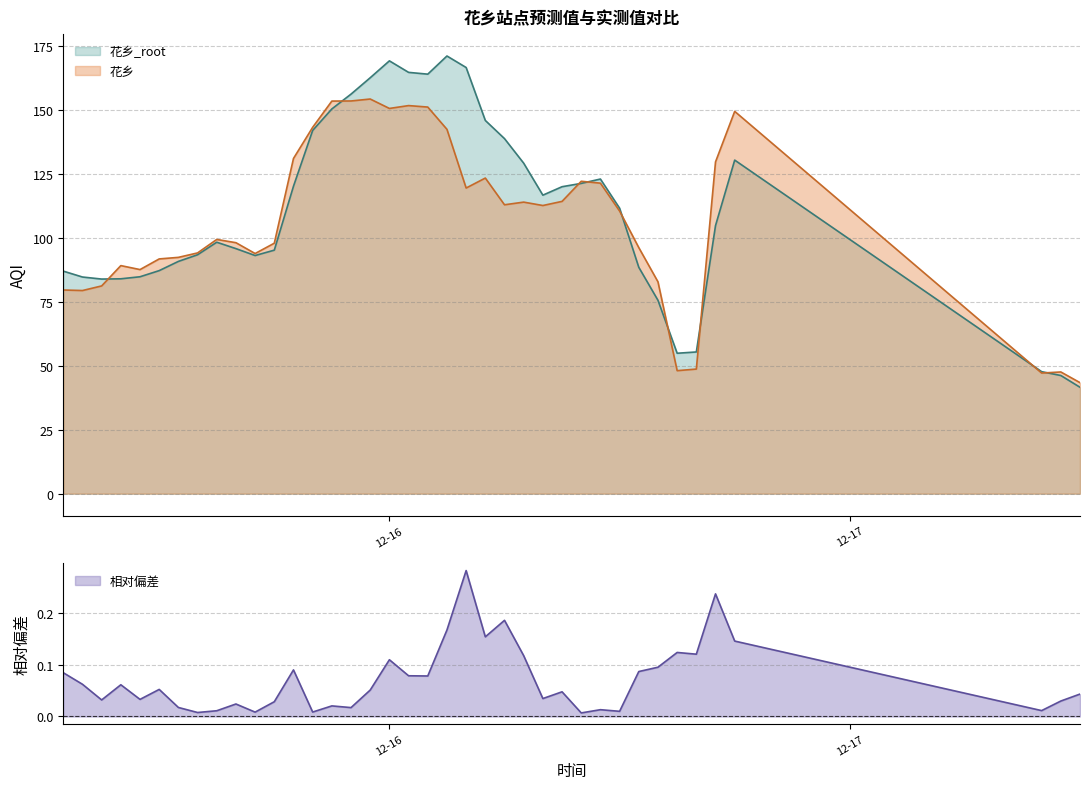

At how many categories does at least one series exceed 167?

2